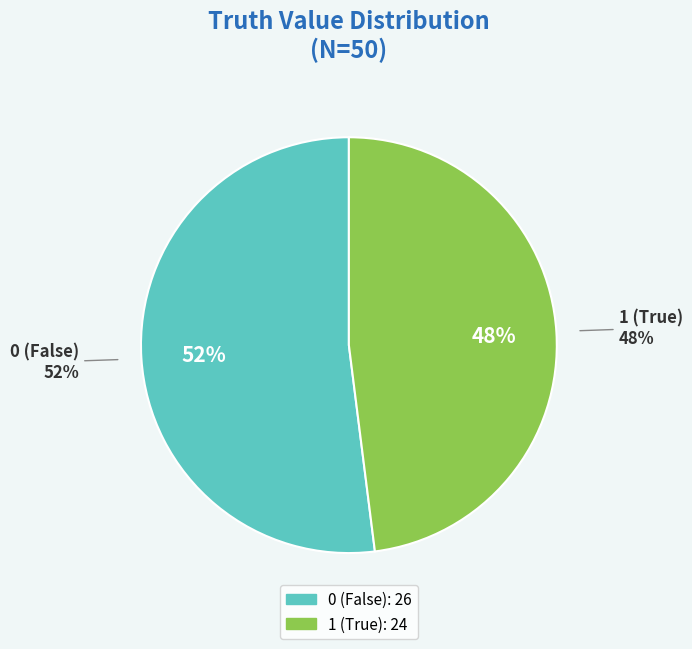

What is the total percentage of 1 and 0?

100.0%